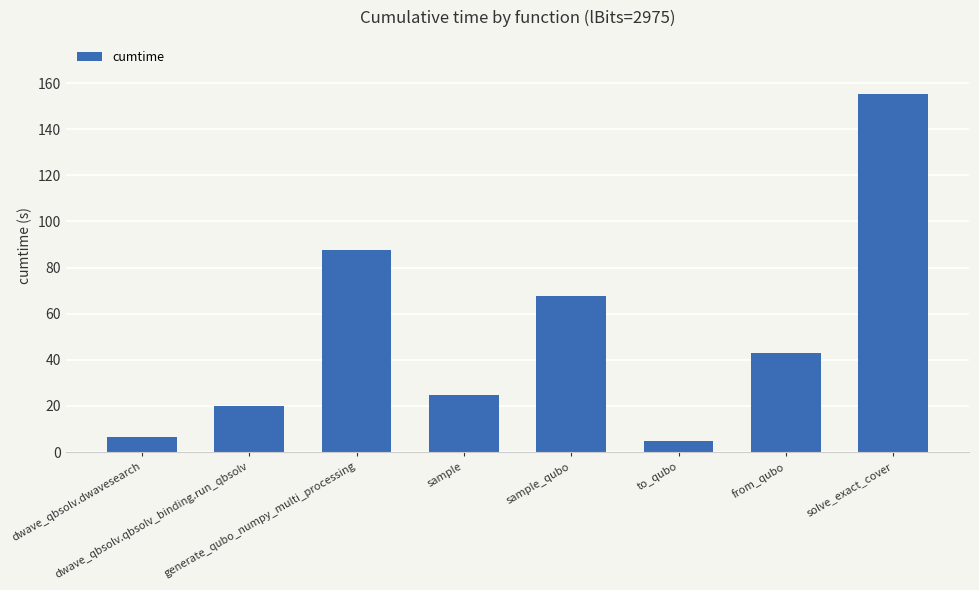

What is the sum of the values at dwave_qbsolv.qbsolv_binding.run_qbsolv and dwave_qbsolv.dwavesearch?

26.5